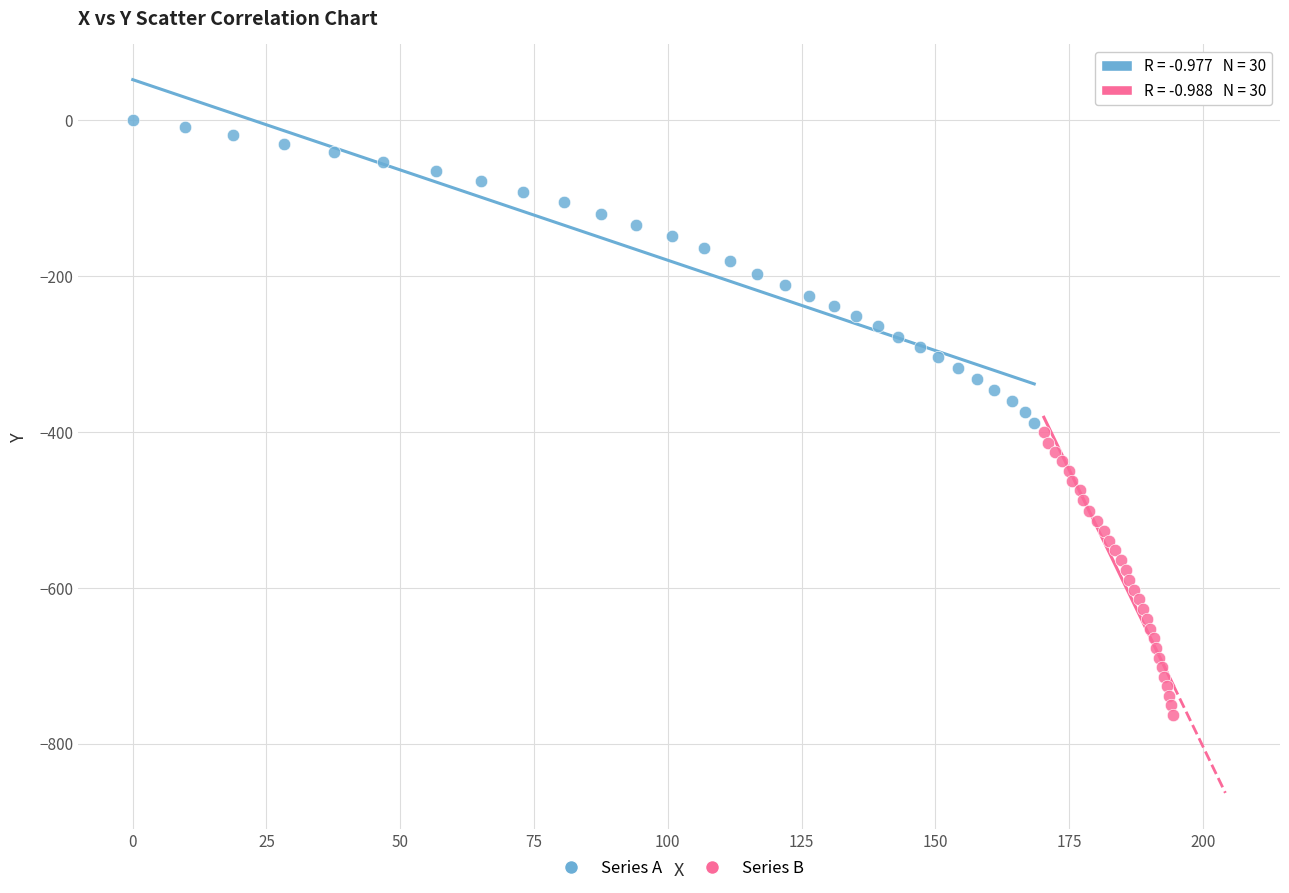

Which series contains the highest Y value?

Series A